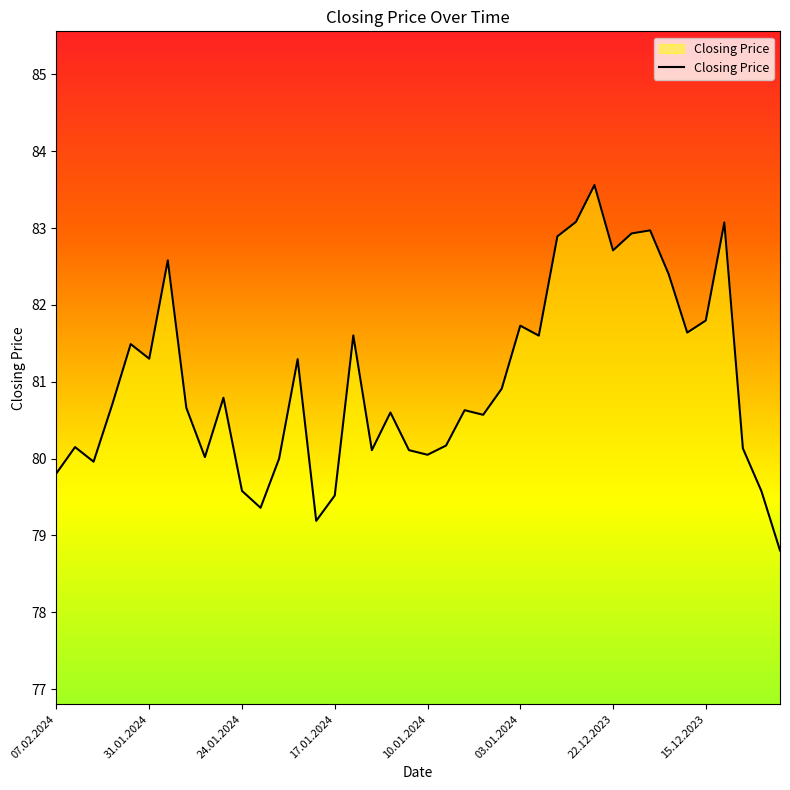

What is the difference between the maximum and minimum values?

4.8